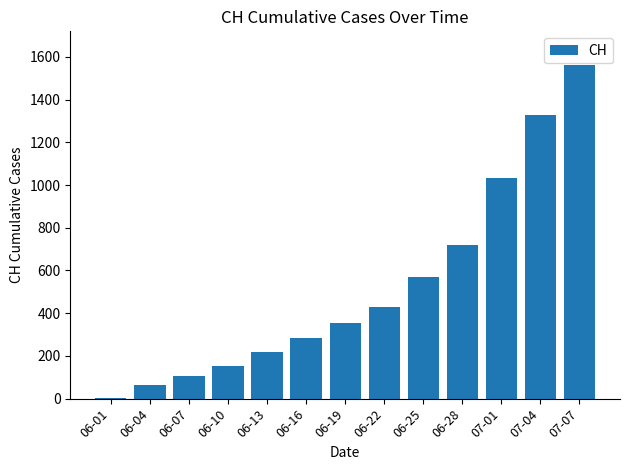

How many series are shown in this chart?

1